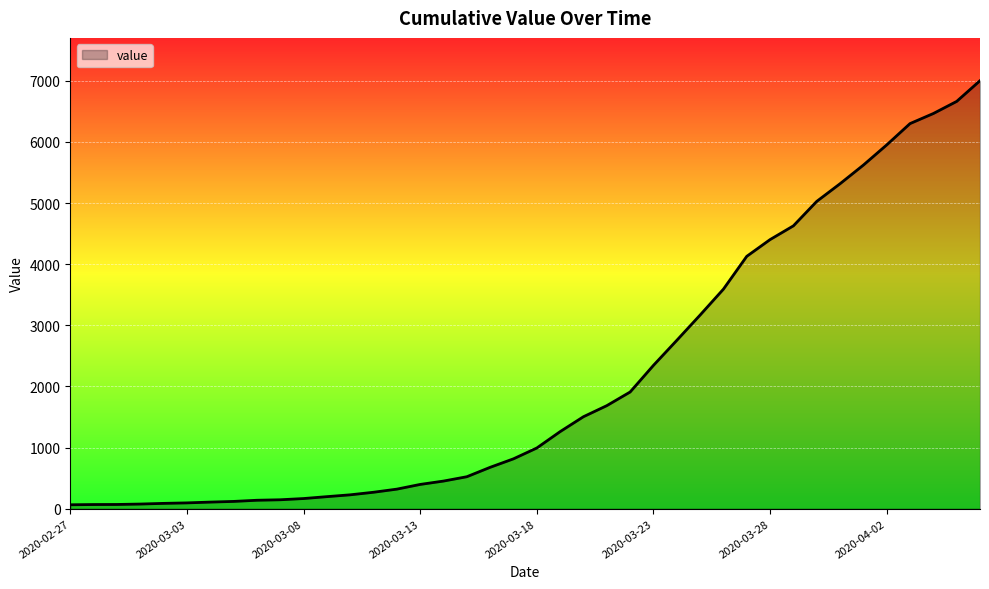

What is the difference between the maximum and minimum values?

6939